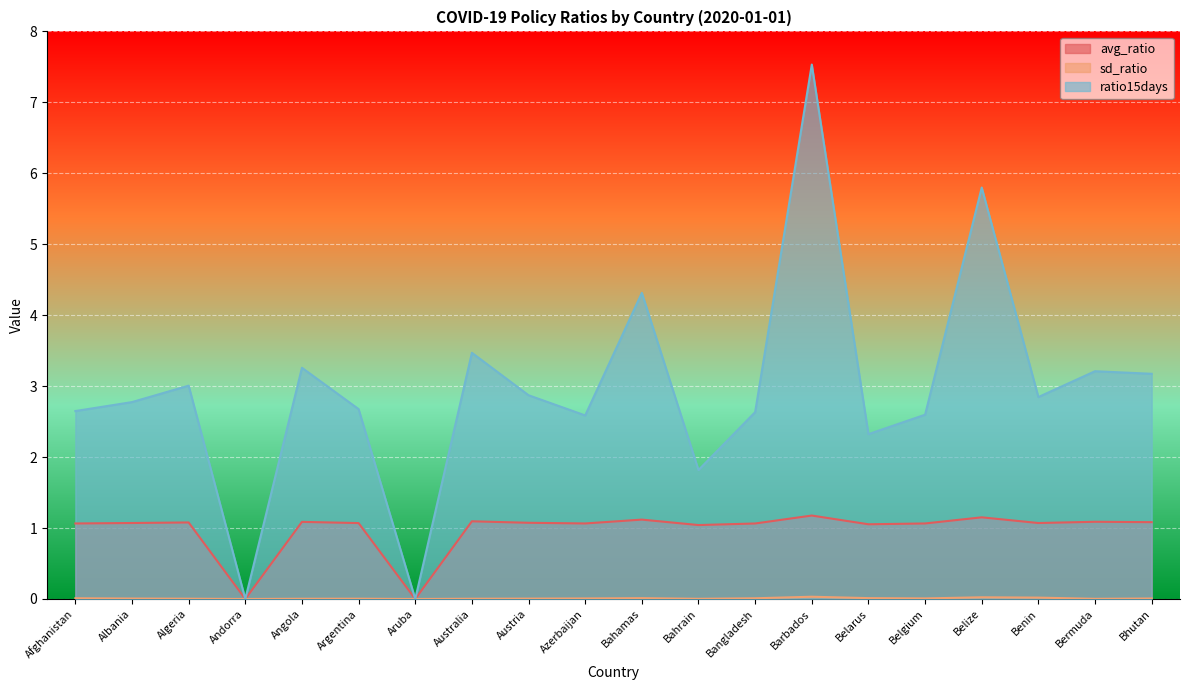

Between Afghanistan and Bahrain, which series saw the biggest shift?

ratio15days